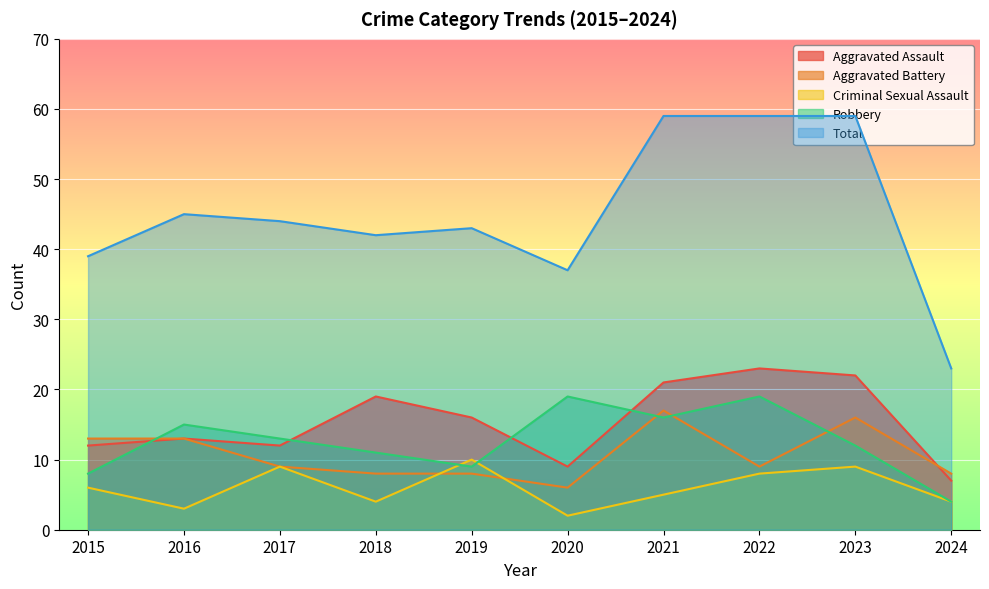

Reading left to right, list all the values displayed in this chart.

Aggravated Assault: 2015=12	2016=13	2017=12	2018=19	2019=16	2020=9	2021=21	2022=23	2023=22	2024=7
Aggravated Battery: 2015=13	2016=13	2017=9	2018=8	2019=8	2020=6	2021=17	2022=9	2023=16	2024=8
Criminal Sexual Assault: 2015=6	2016=3	2017=9	2018=4	2019=10	2020=2	2021=5	2022=8	2023=9	2024=4
Robbery: 2015=8	2016=15	2017=13	2018=11	2019=9	2020=19	2021=16	2022=19	2023=12	2024=4
Total: 2015=39	2016=45	2017=44	2018=42	2019=43	2020=37	2021=59	2022=59	2023=59	2024=23